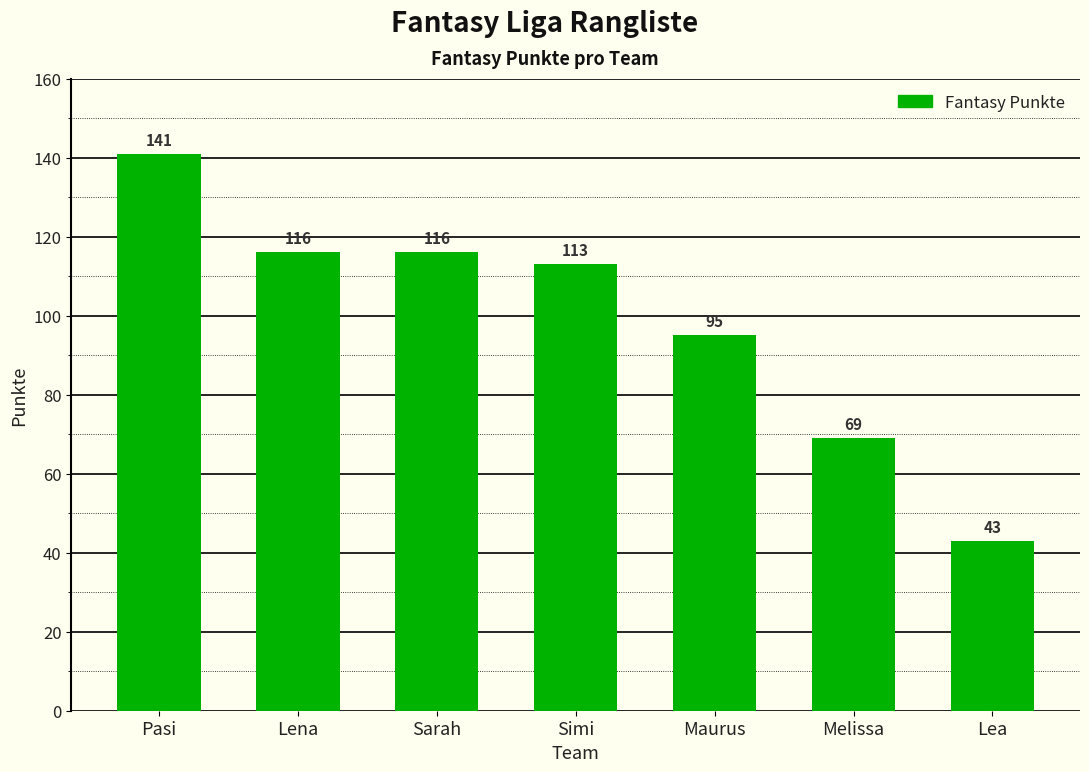

What is the difference between the second highest and second lowest values?

47